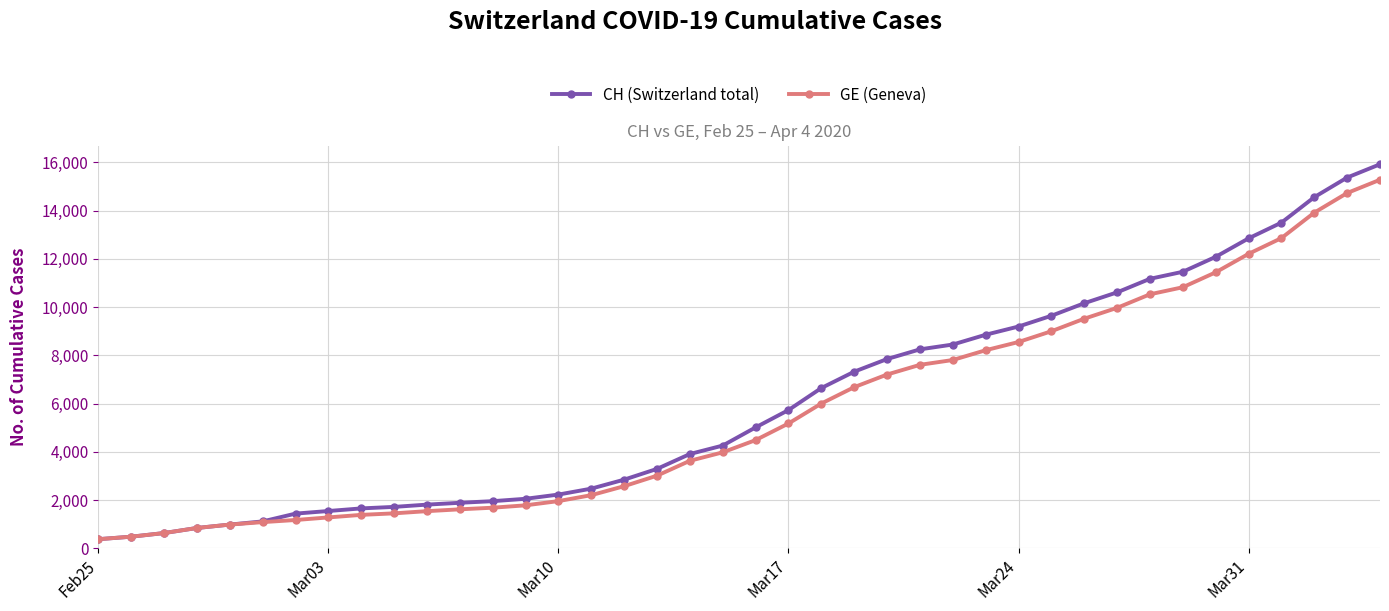

What is the value of the CH (Switzerland total) point at the 11th from the left?

1809